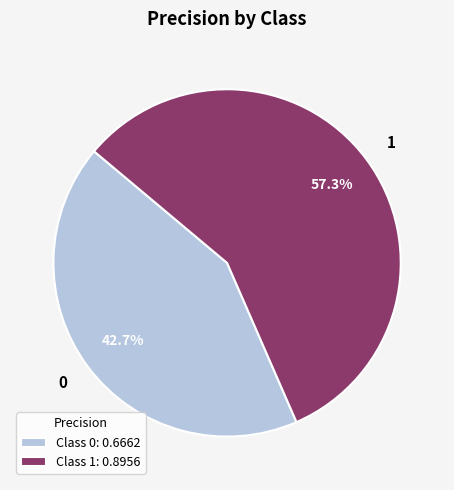

Which has a higher value, 0 or 1?

1